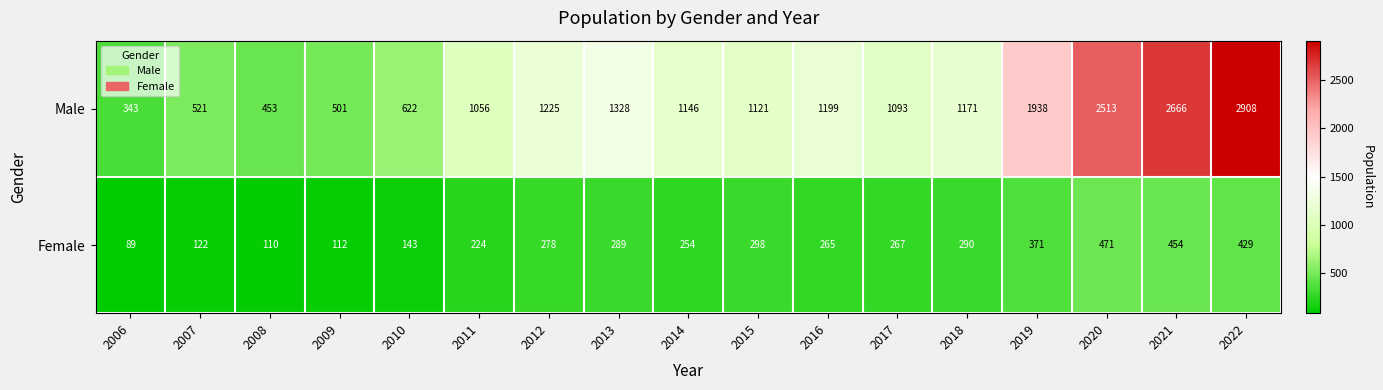

Rank the series by their average value, from highest to lowest.

Male, Female